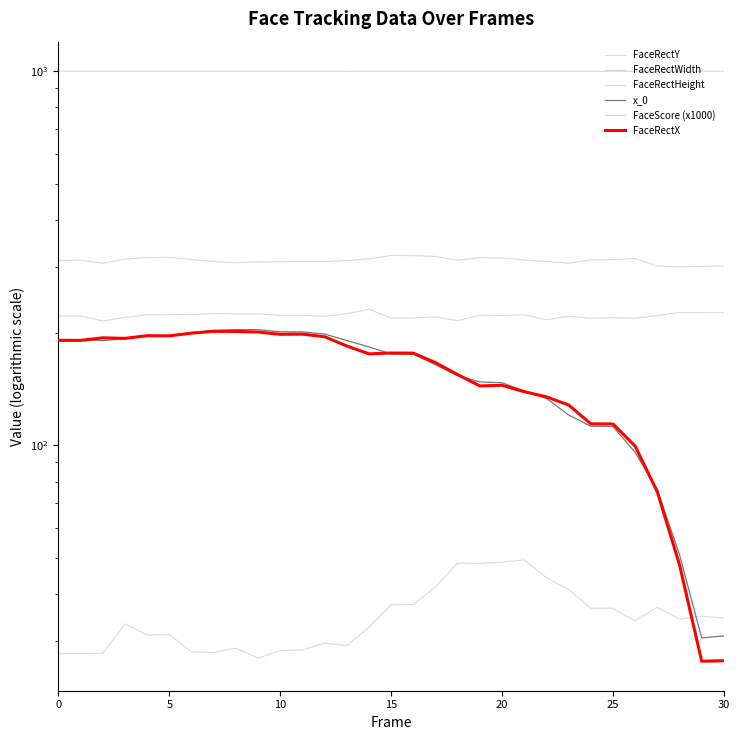

Is this an area chart (filled region under the line)?

No